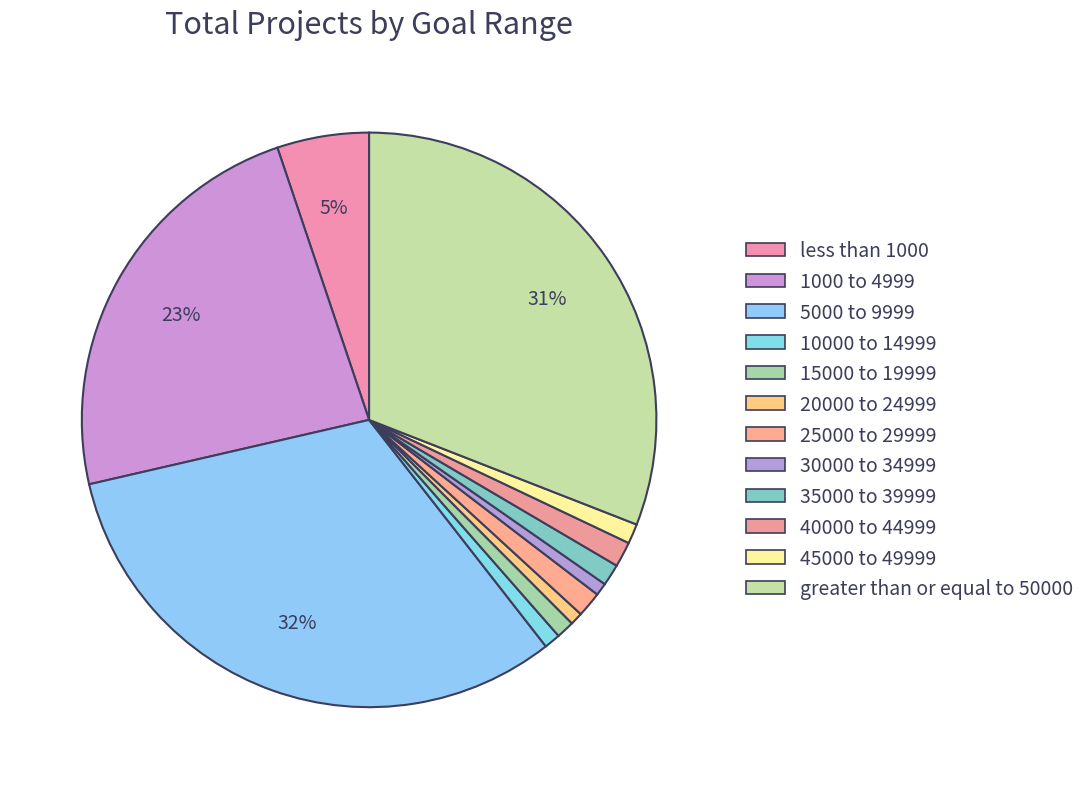

To the nearest percent, what is the difference between the largest and smallest slice percentages?

31%